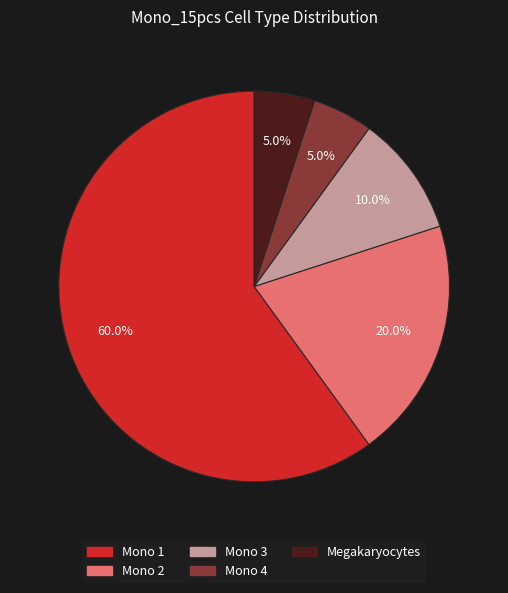

Between Mono 2 and Mono 3, which is larger?

Mono 2